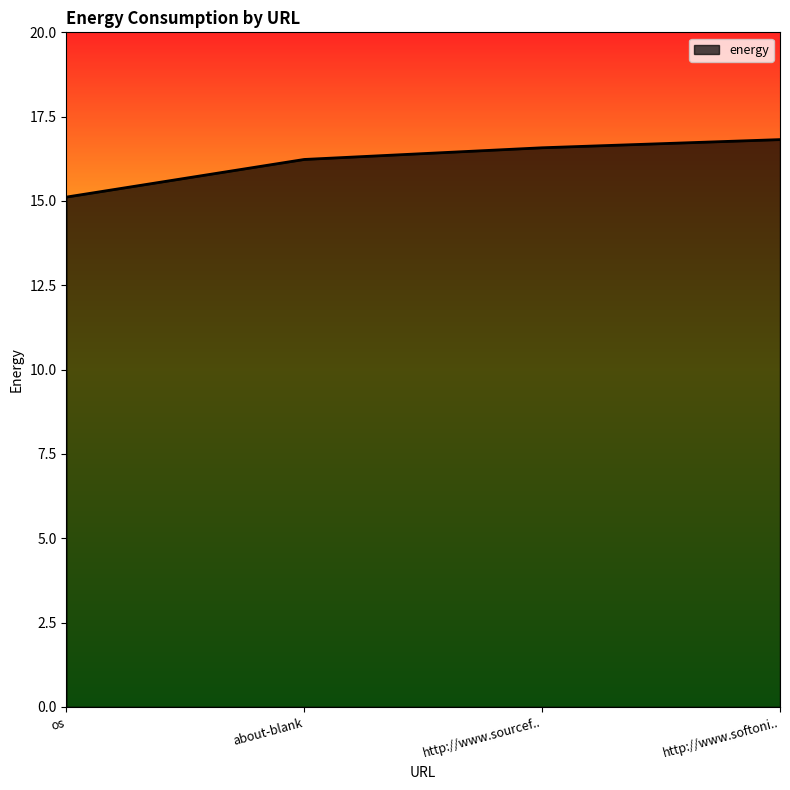

What is the sum of all values?

64.7